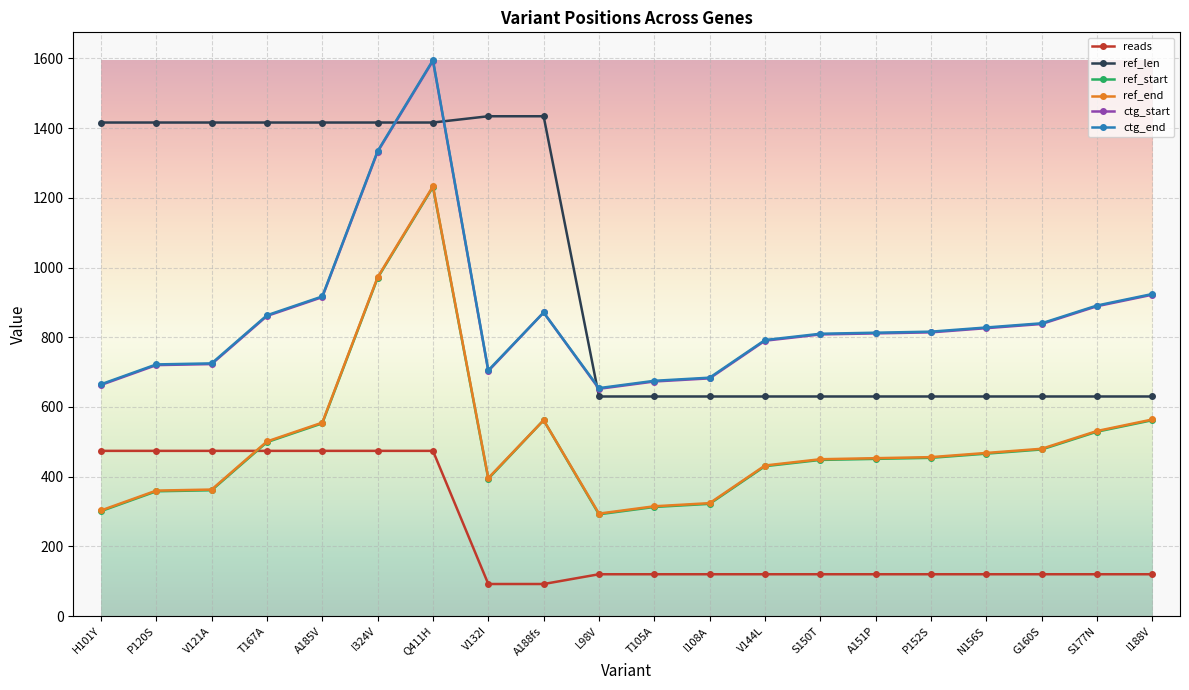

What is the label of the 3rd point from the left?

V121A